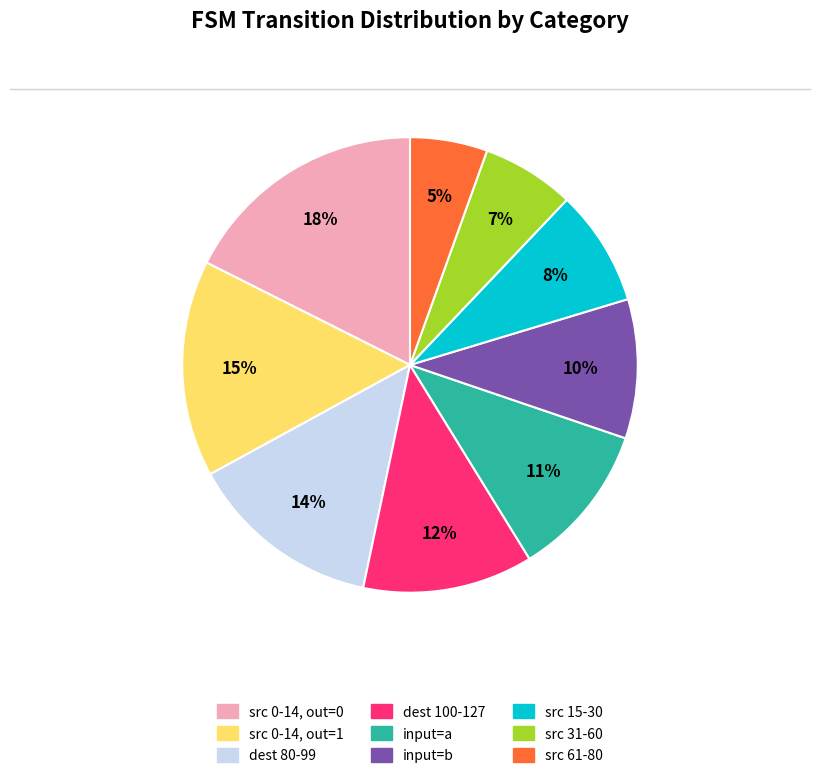

To the nearest percent, what is the combined percentage of src 61-80 and input=b?

15%